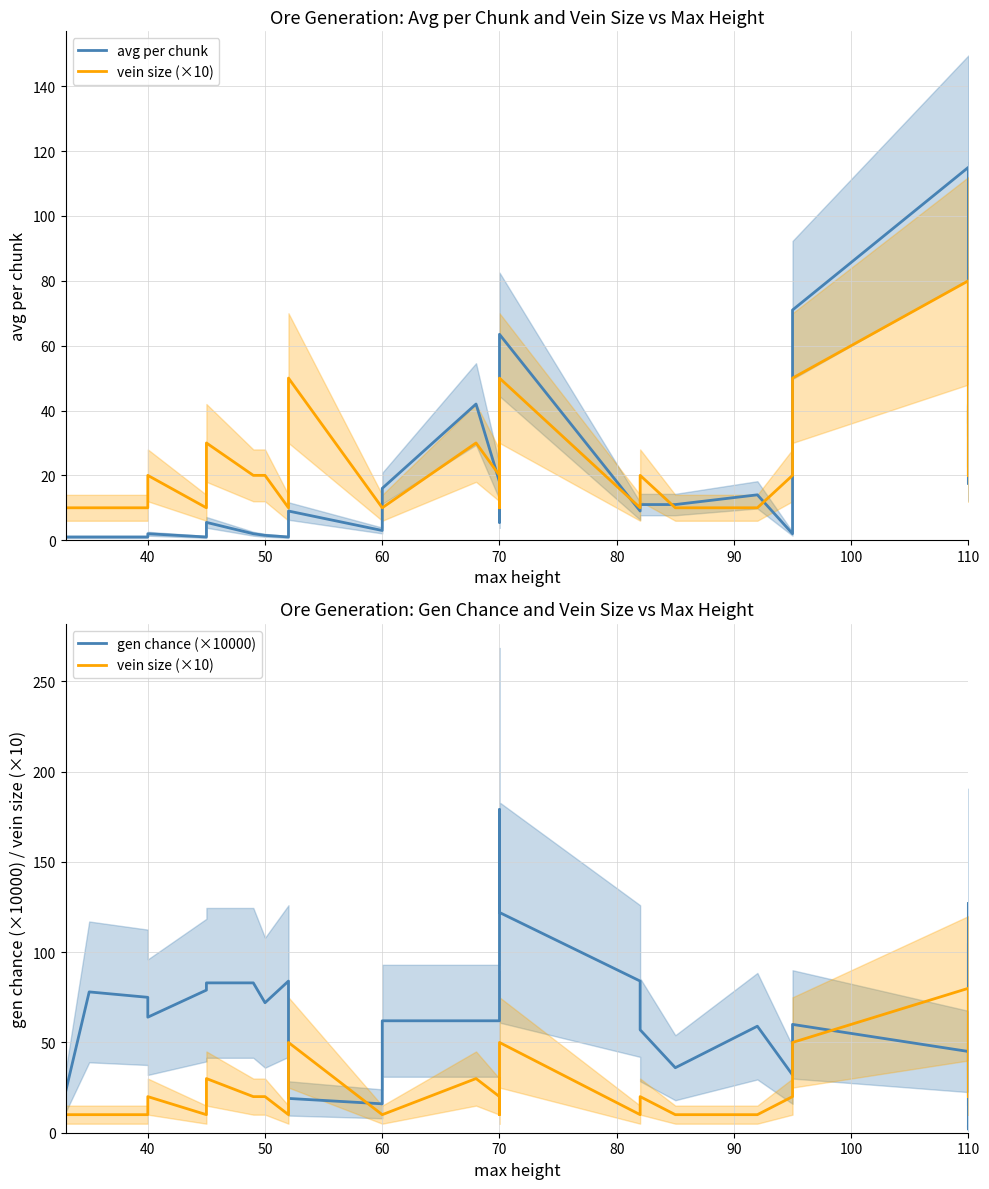

How many times do avg per chunk and gen chance (×10000) cross each other?

3